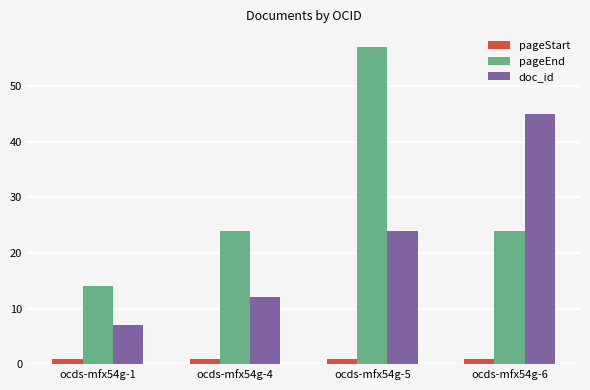

What is the total value across all series at ocds-mfx54g-4?

37